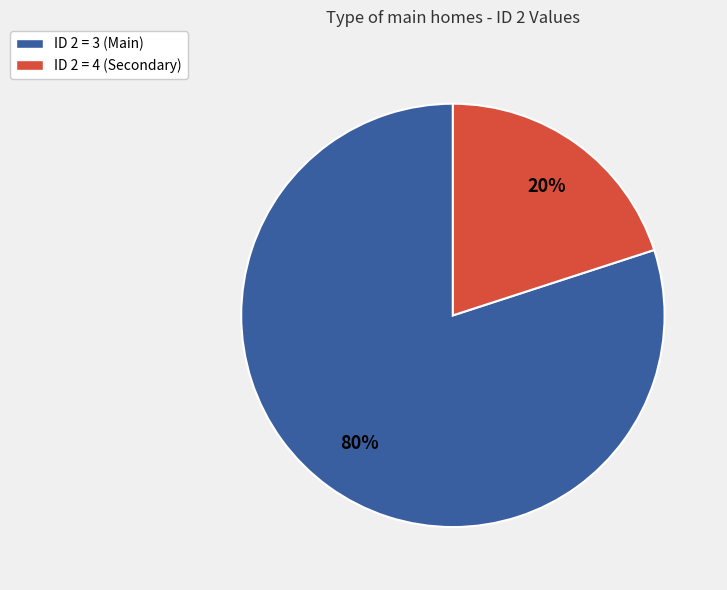

To the nearest percent, what is the difference between the largest and smallest slice percentages?

60%